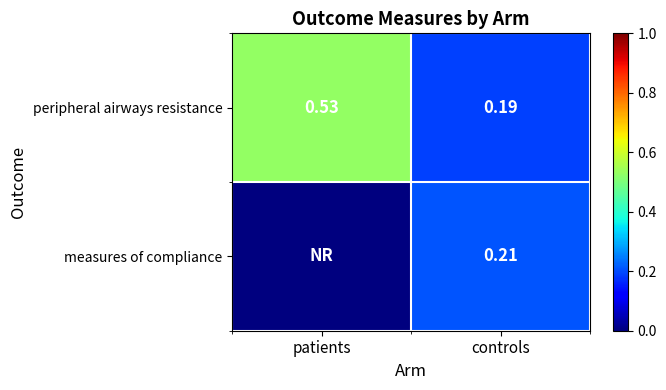

What is the difference between the highest and lowest values at patients?

0.5